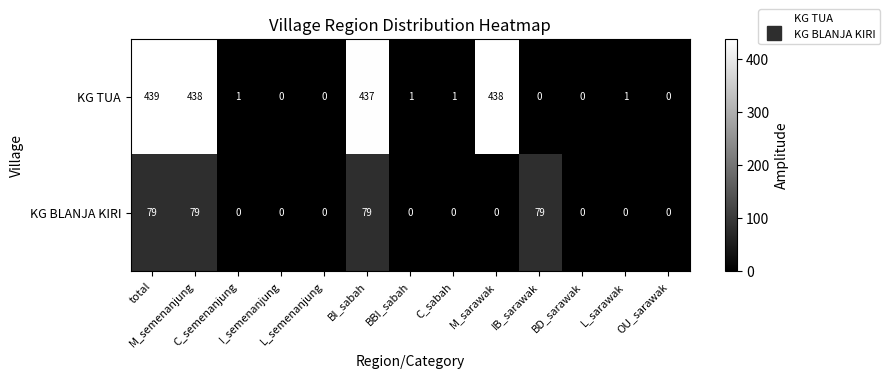

How many categories are shown in the chart?

13